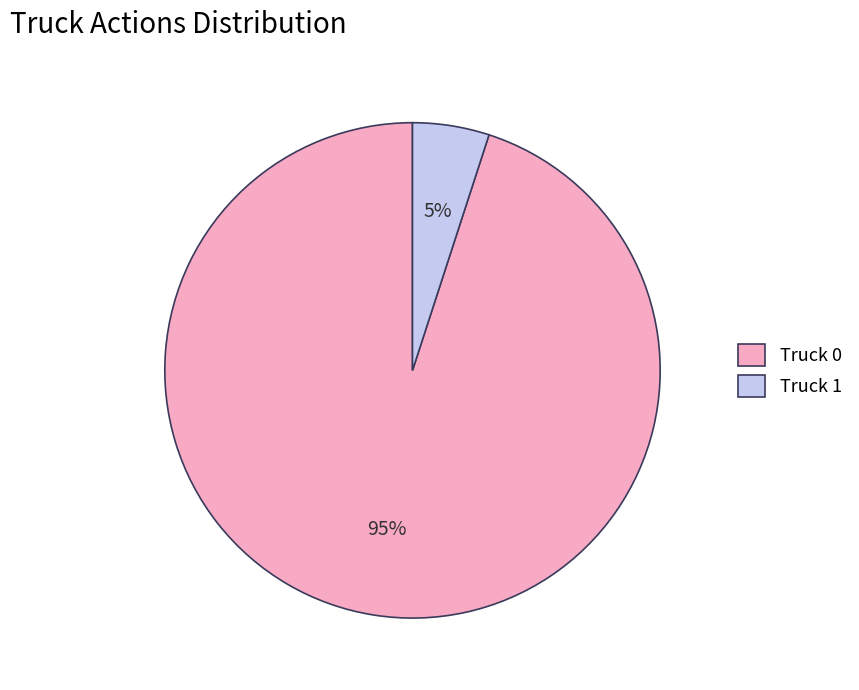

How many segments does this pie chart have?

2